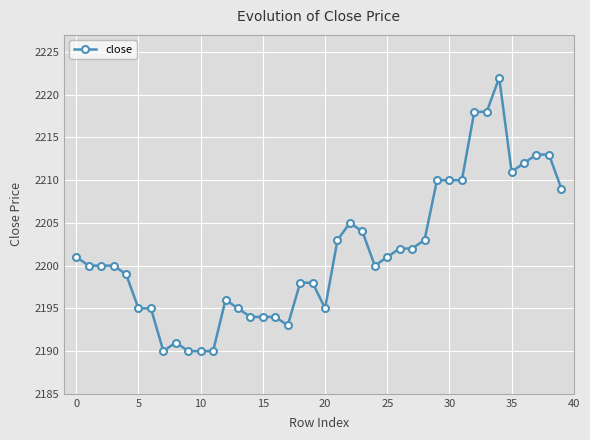

How many lines are shown in the chart?

1